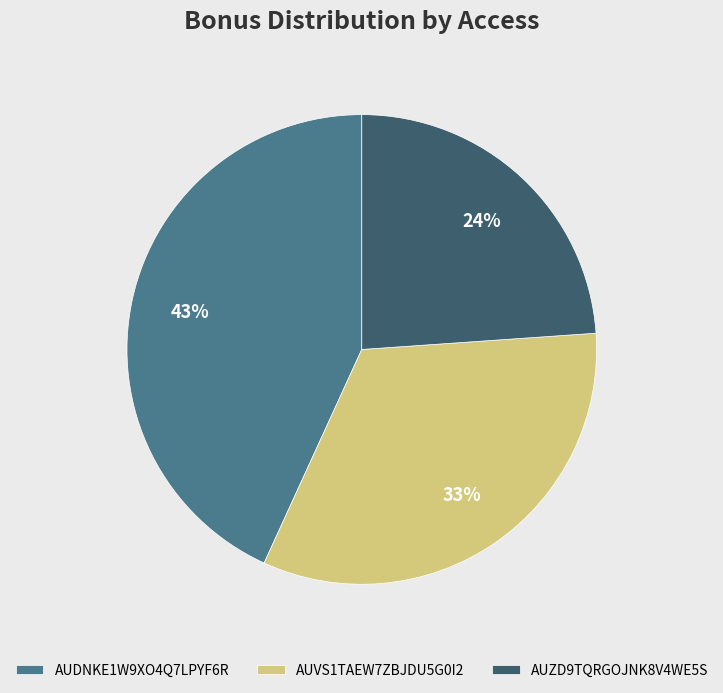

Combined, do AUVS1TAEW7ZBJDU5G0I2 and AUZD9TQRGOJNK8V4WE5S account for over 50%?

Yes